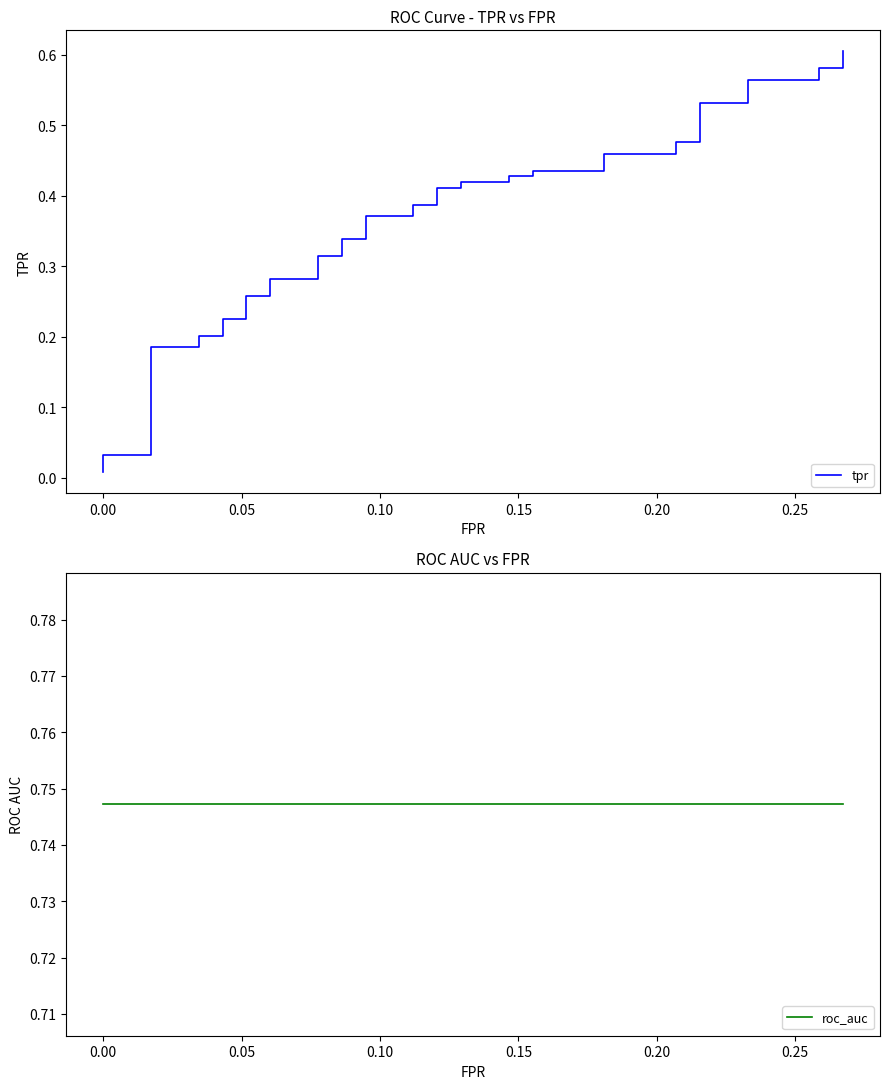

True or false: roc_auc and tpr cross at least once.

False